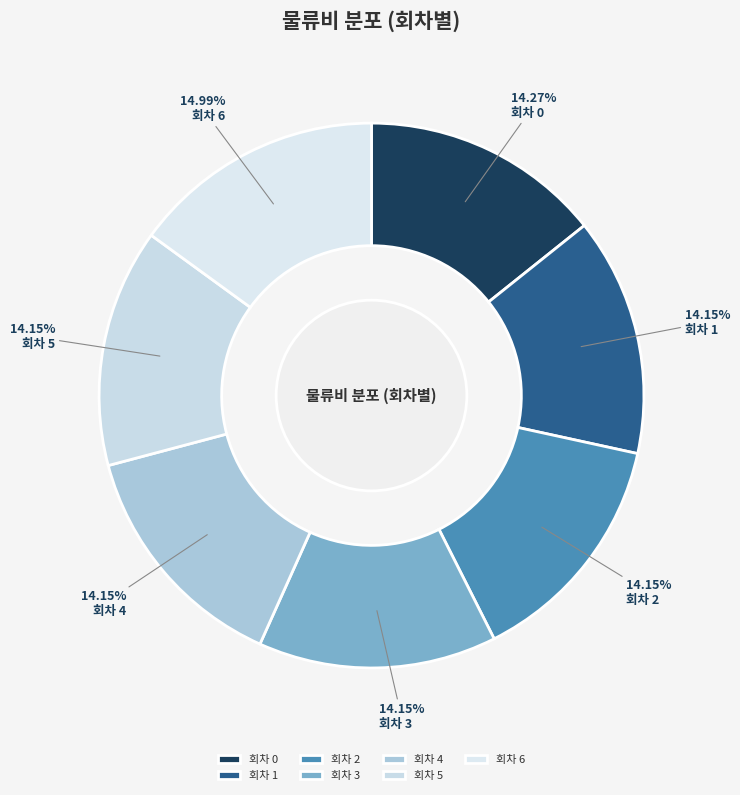

How many slices are in this pie chart?

7